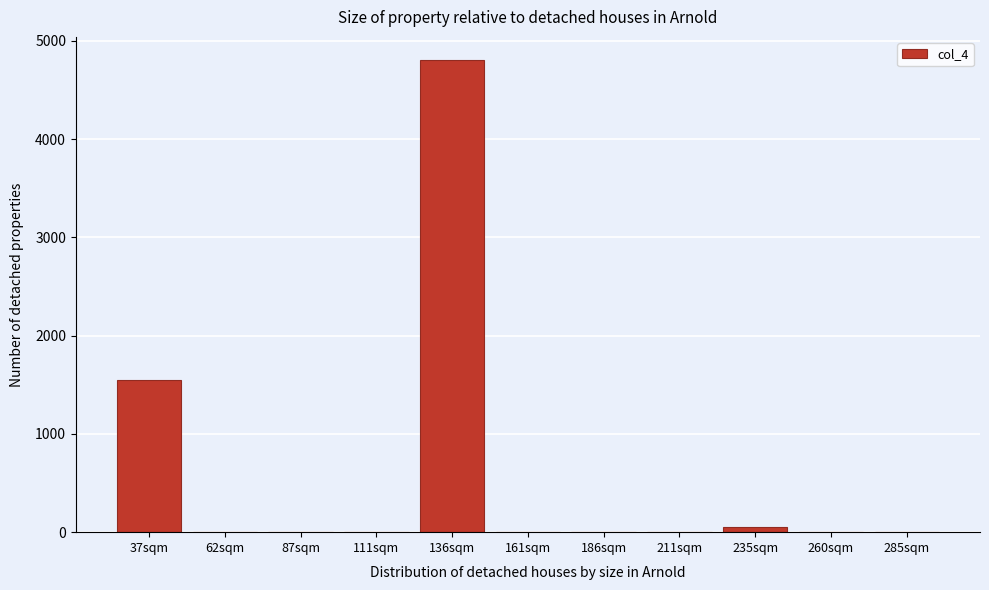

Reading left to right, list all the values displayed in this chart.

37sqm=1550	62sqm=0	87sqm=0	111sqm=0	136sqm=4800	161sqm=0	186sqm=0	211sqm=0	235sqm=50	260sqm=0	285sqm=0